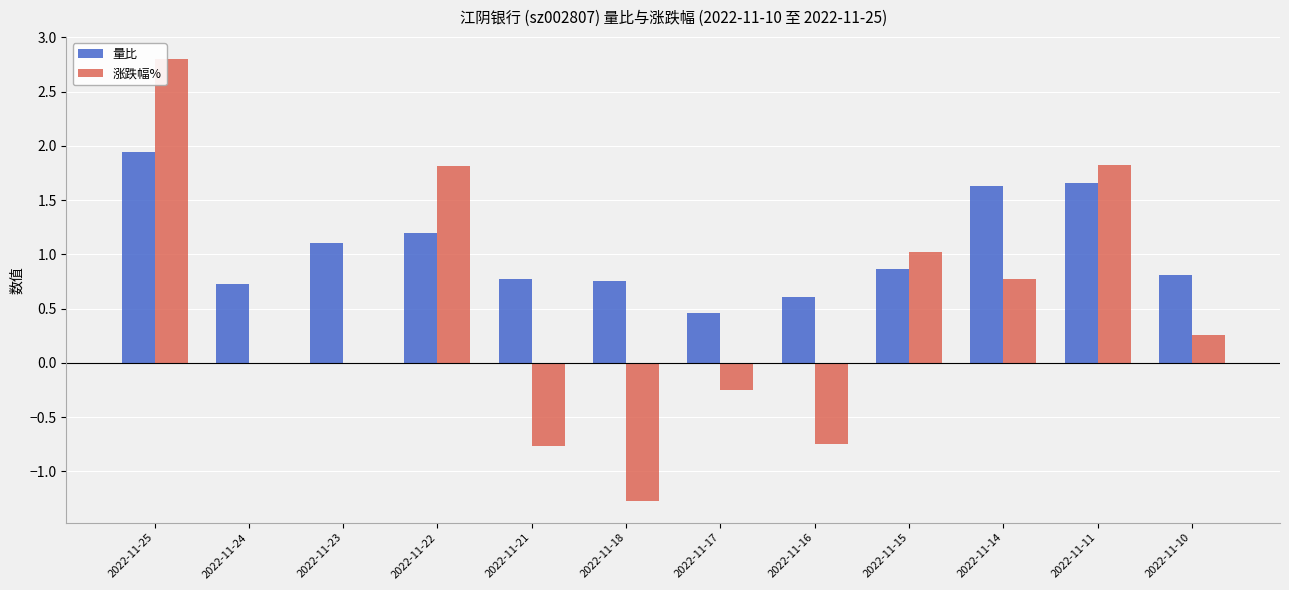

True or false: 量比 has a value of 1.7 at 2022-11-11.

True